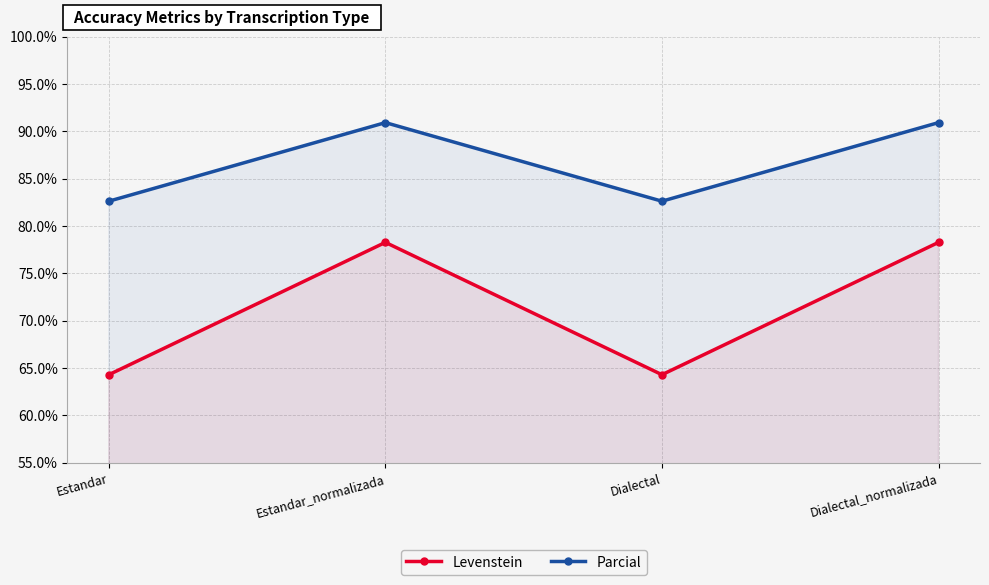

What is the label of the 4th point from the left?

Dialectal_normalizada